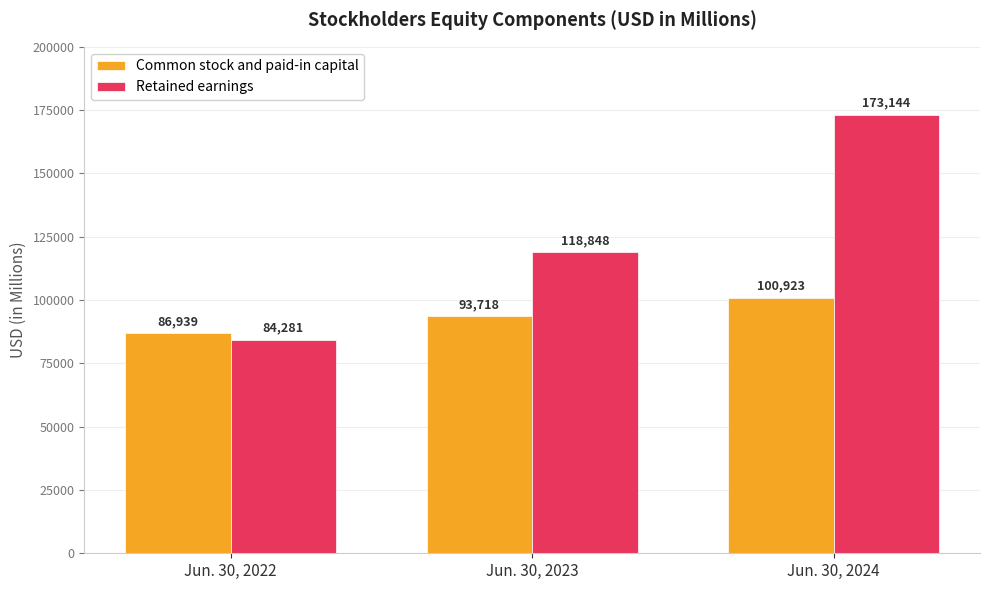

How many series are shown in this chart?

2